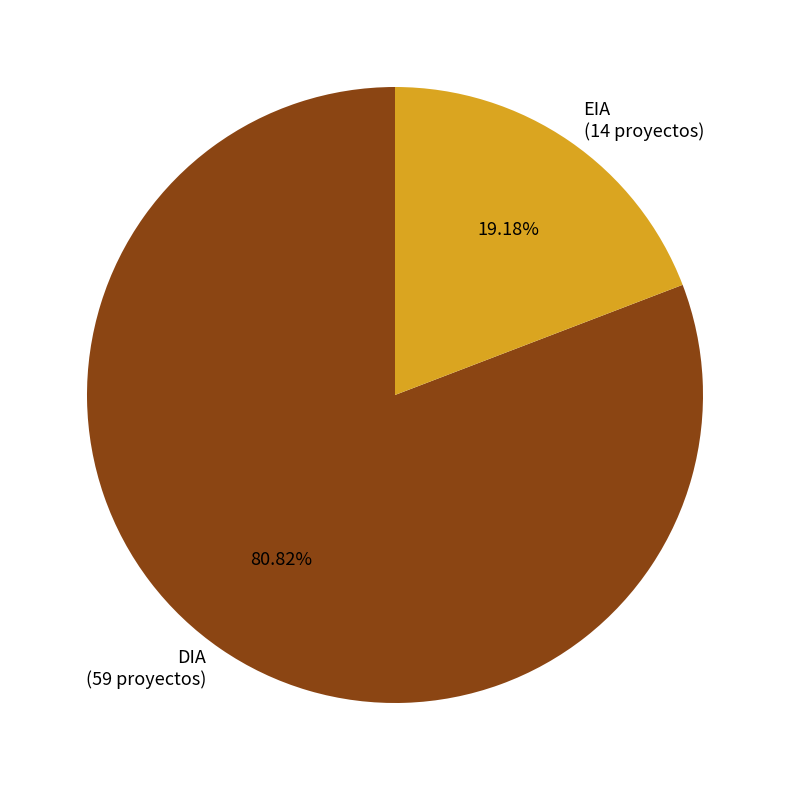

To the nearest percent, what portion does EIA represent?

19%